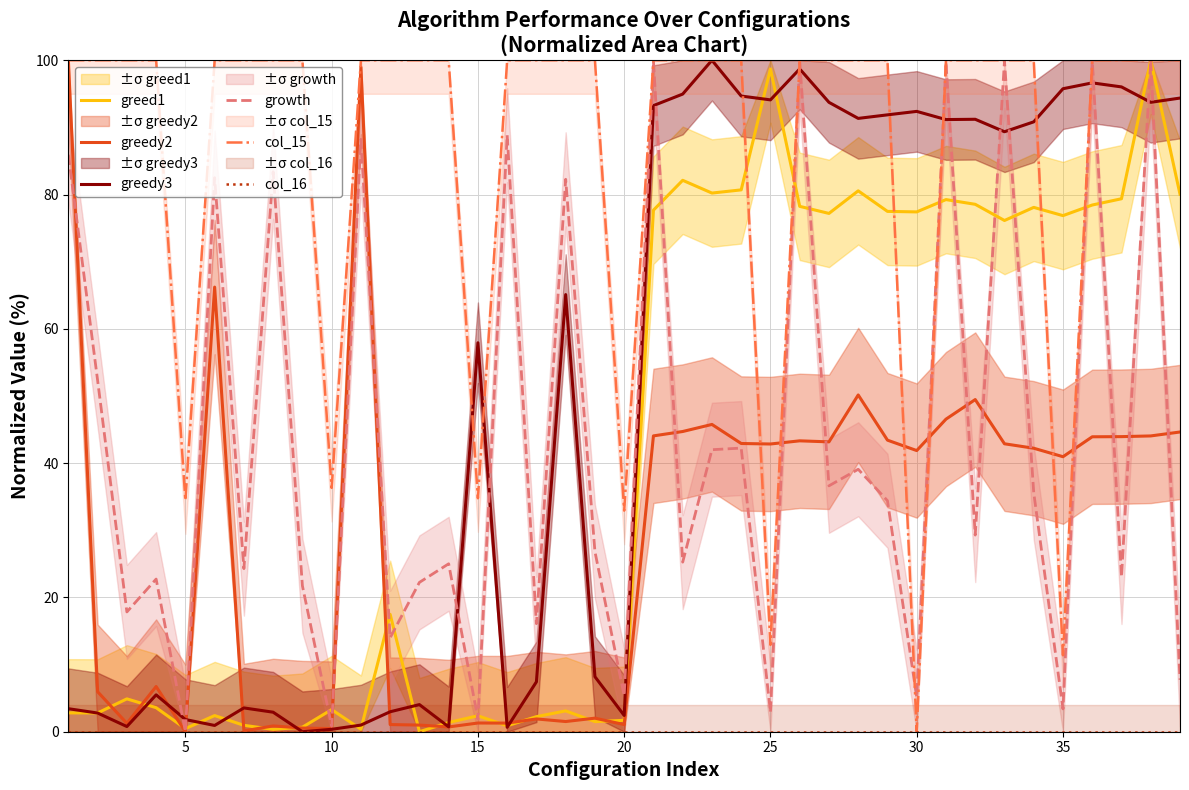

Which label corresponds to the smallest value in the chart?

12